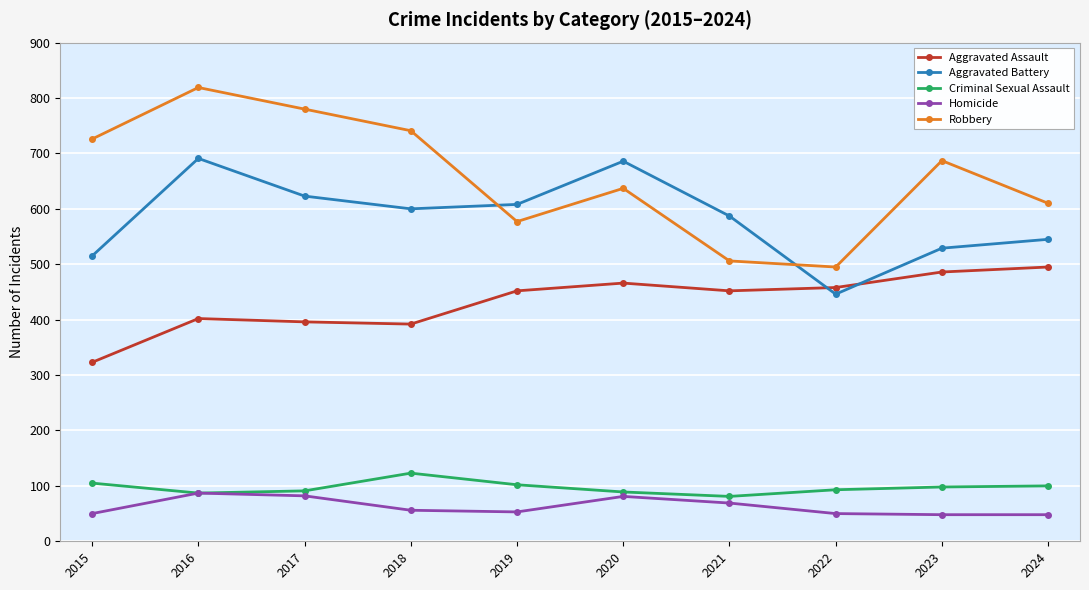

Is this an area chart (filled region under the line)?

No